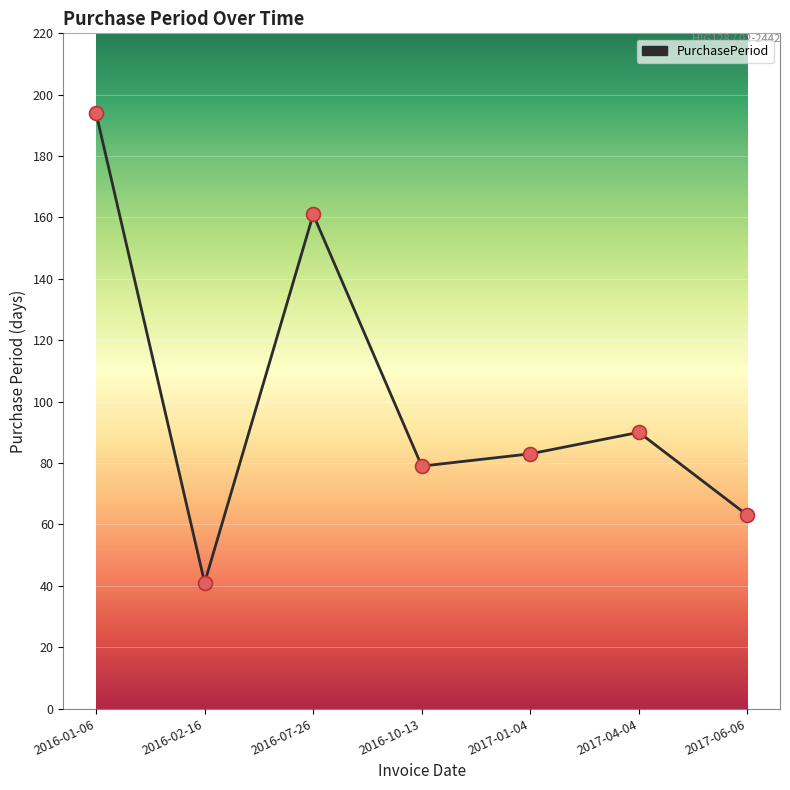

Which has a higher value, 2016-07-26 or 2016-02-16?

2016-07-26